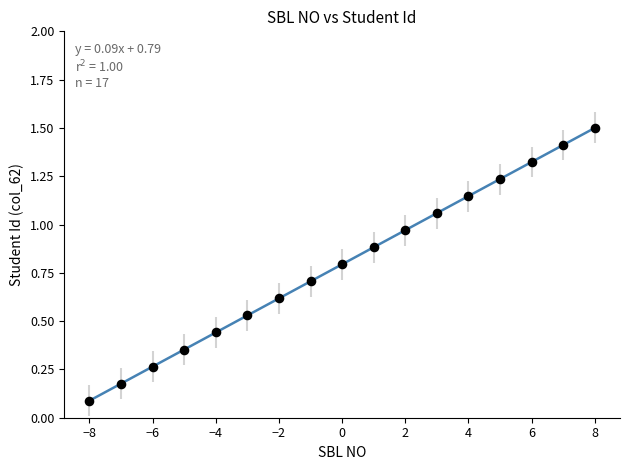

What is the range of Y values (max minus min)?

1.4